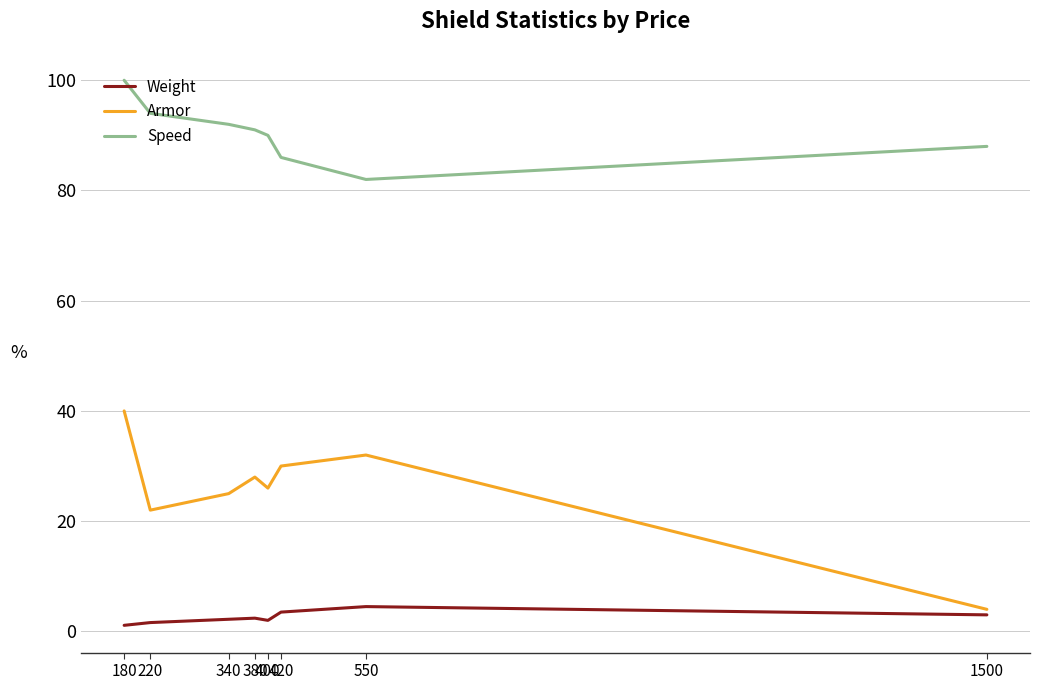

Is the value of Armor at 340 greater than the value of Weight at 380?

Yes